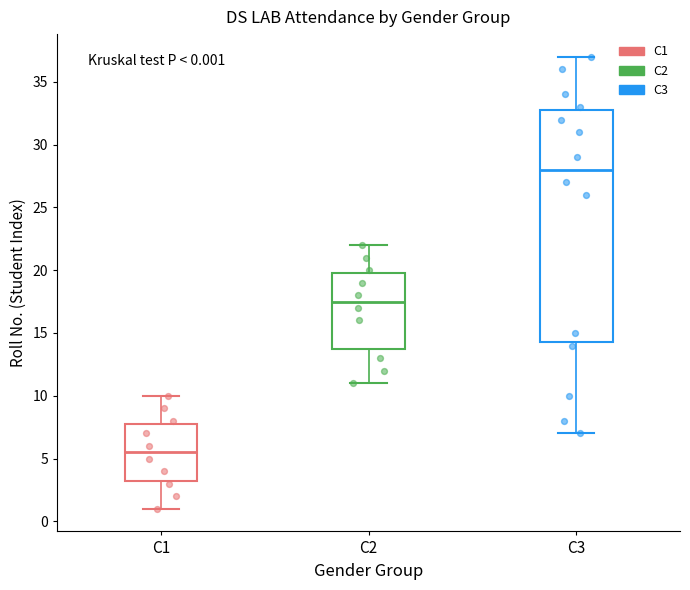

Comparing the boxes themselves (not the whiskers), which one is the tallest?

C3